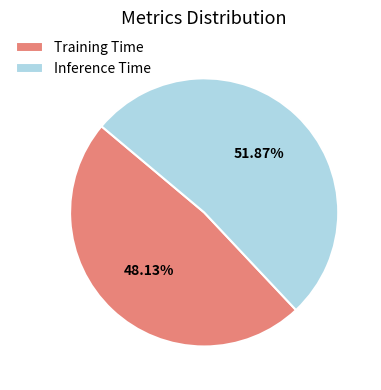

Combined, do Inference Time and Training Time account for over 50%?

Yes